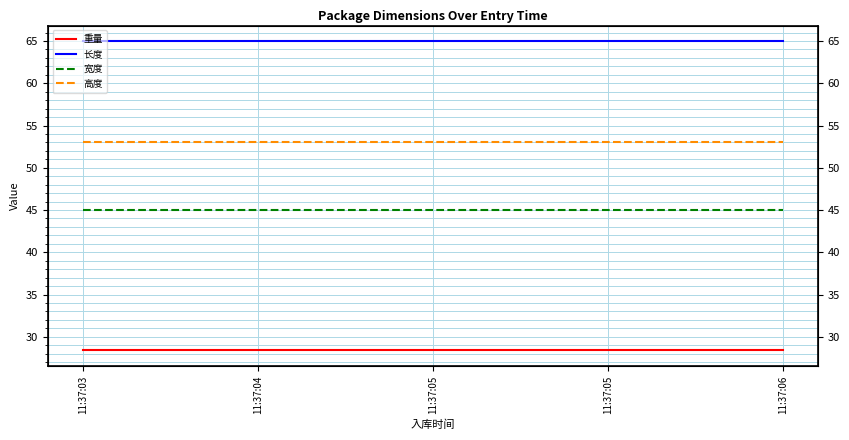

Reading right to left, list all the values displayed in this chart.

重量: 28.4	28.4	28.4	28.4	28.4
长度: 65.0	65.0	65.0	65.0	65.0
宽度: 45.0	45.0	45.0	45.0	45.0
高度: 53.0	53.0	53.0	53.0	53.0